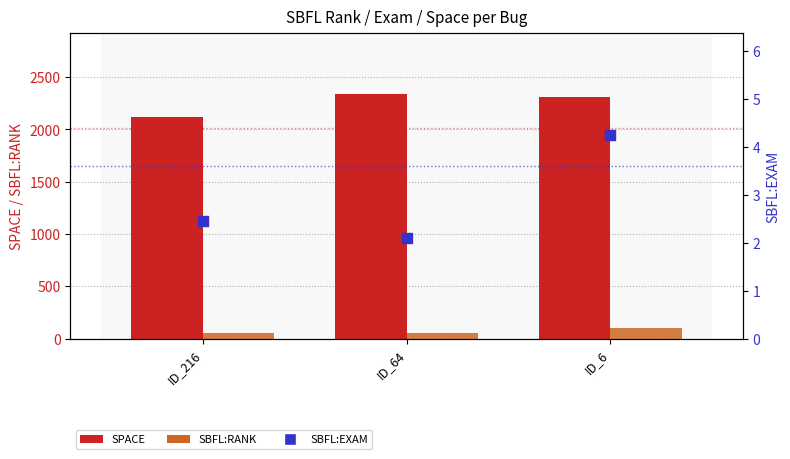

Is the value of SPACE at ID_216 greater than the value of SBFL:EXAM at ID_64?

Yes